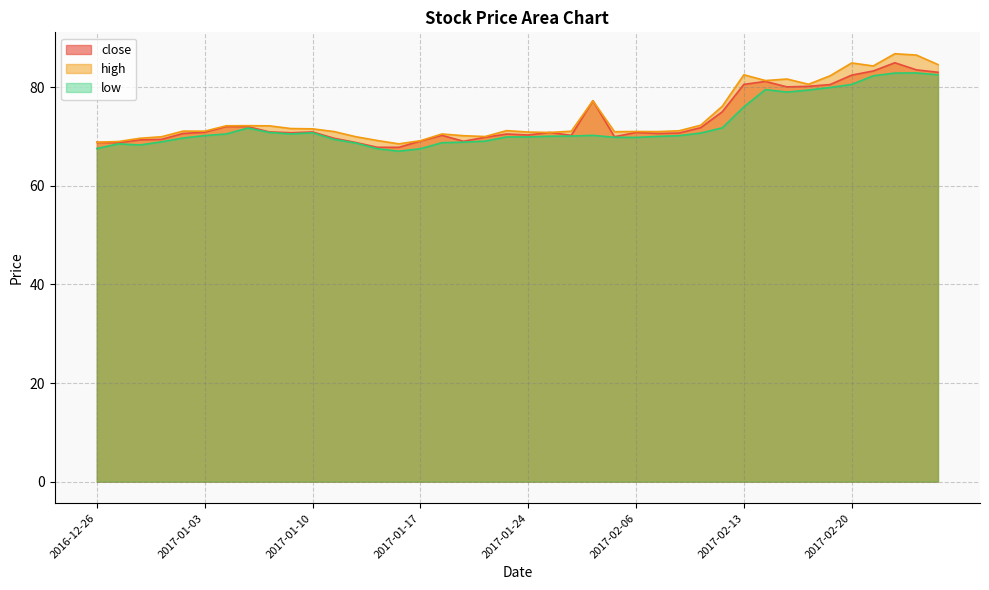

What is the sum of all low values?

2891.4